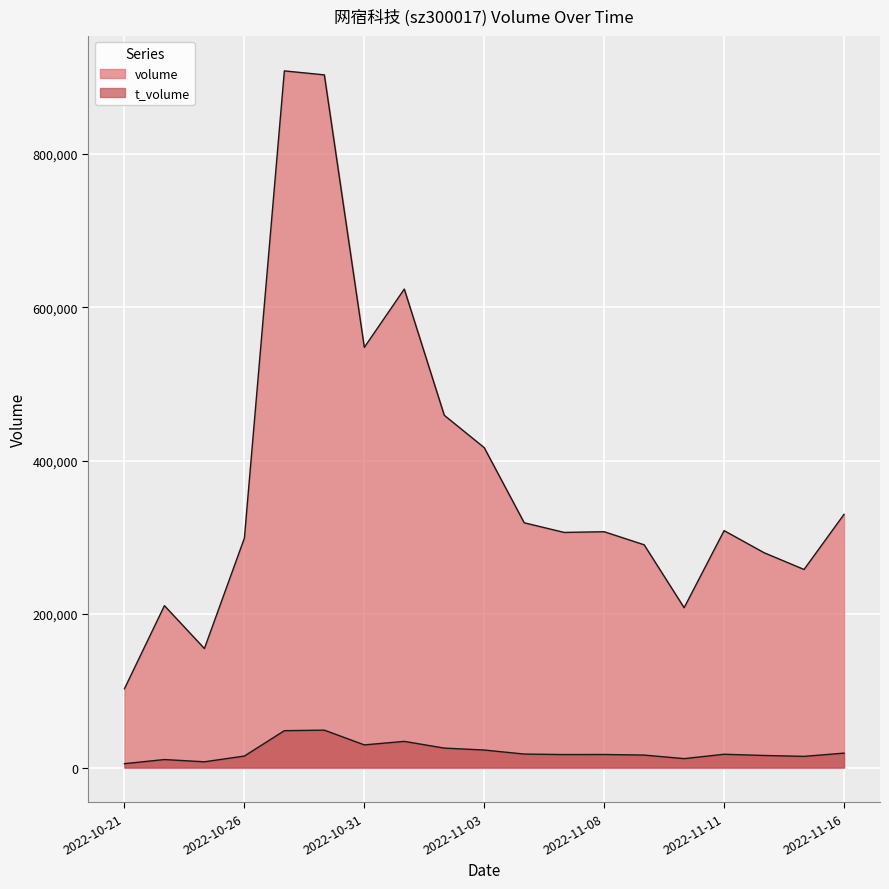

How many values in the volume series exceed 307349?

9